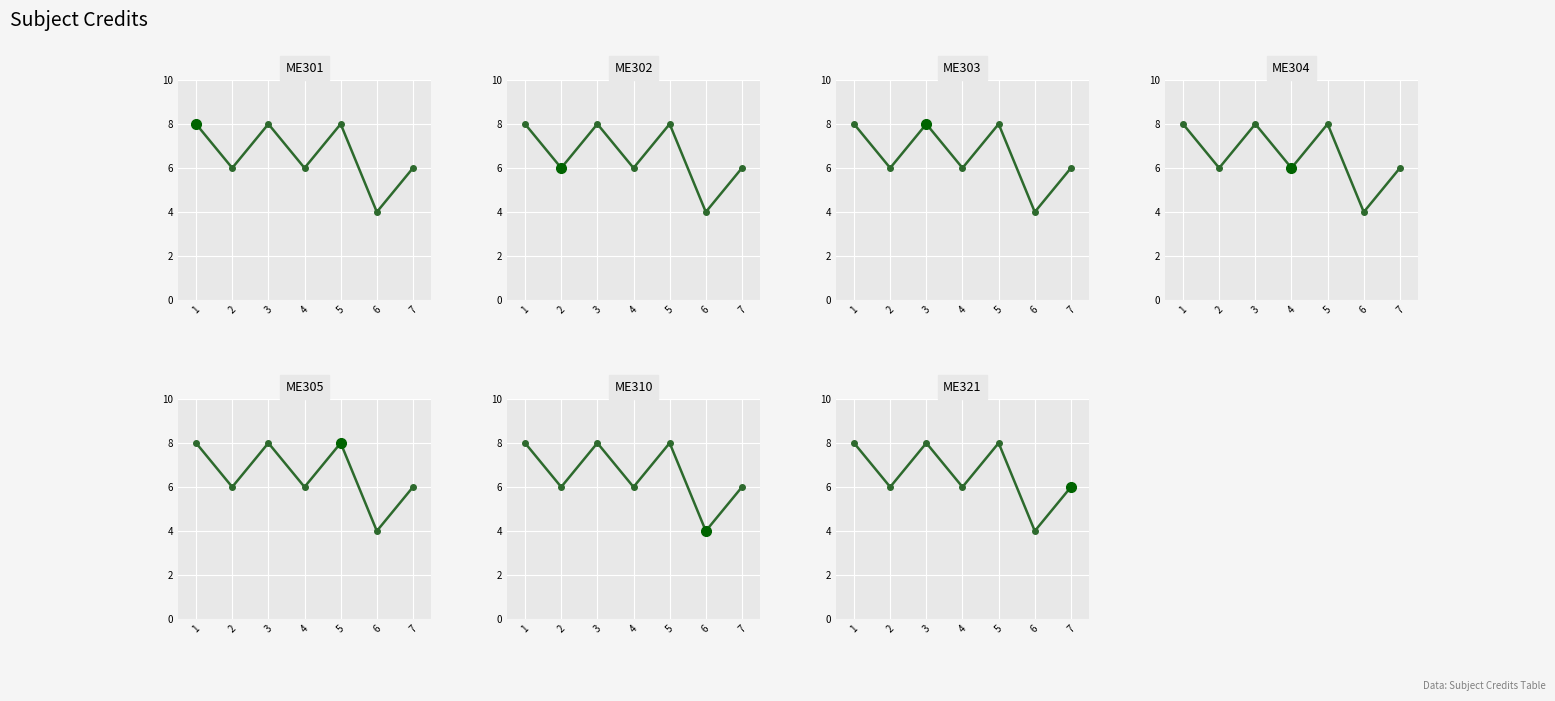

How many data points are above 6?

3